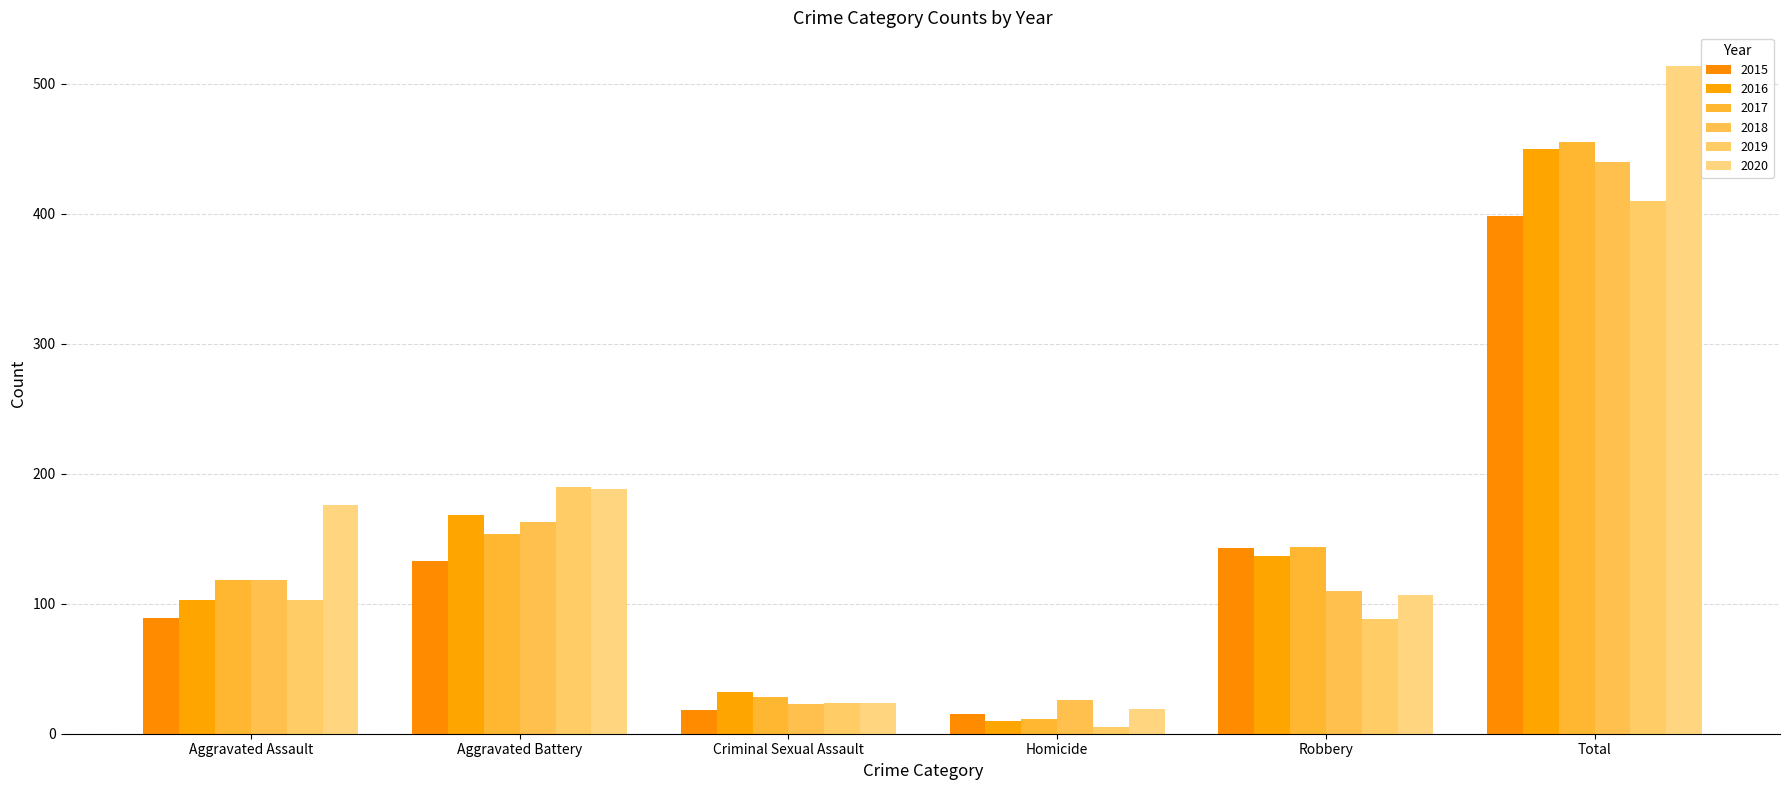

Are the bars horizontal?

No